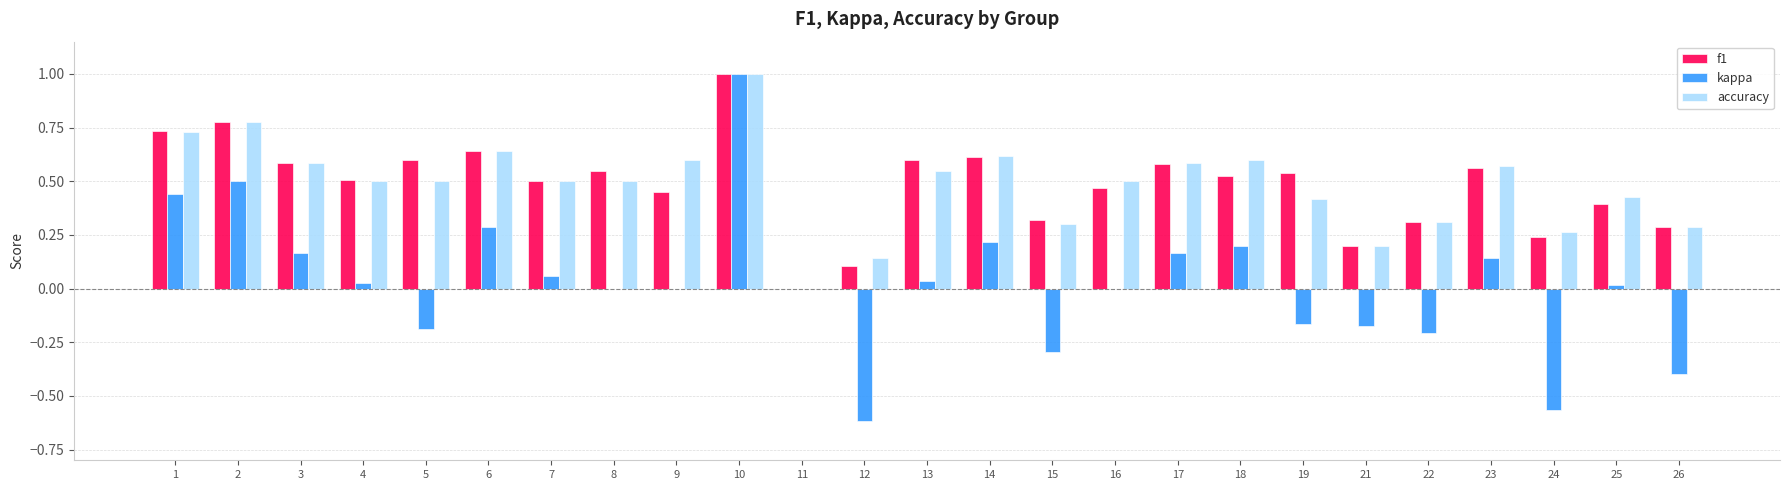

The value of f1 at 25 is 0.4. True or false?

True